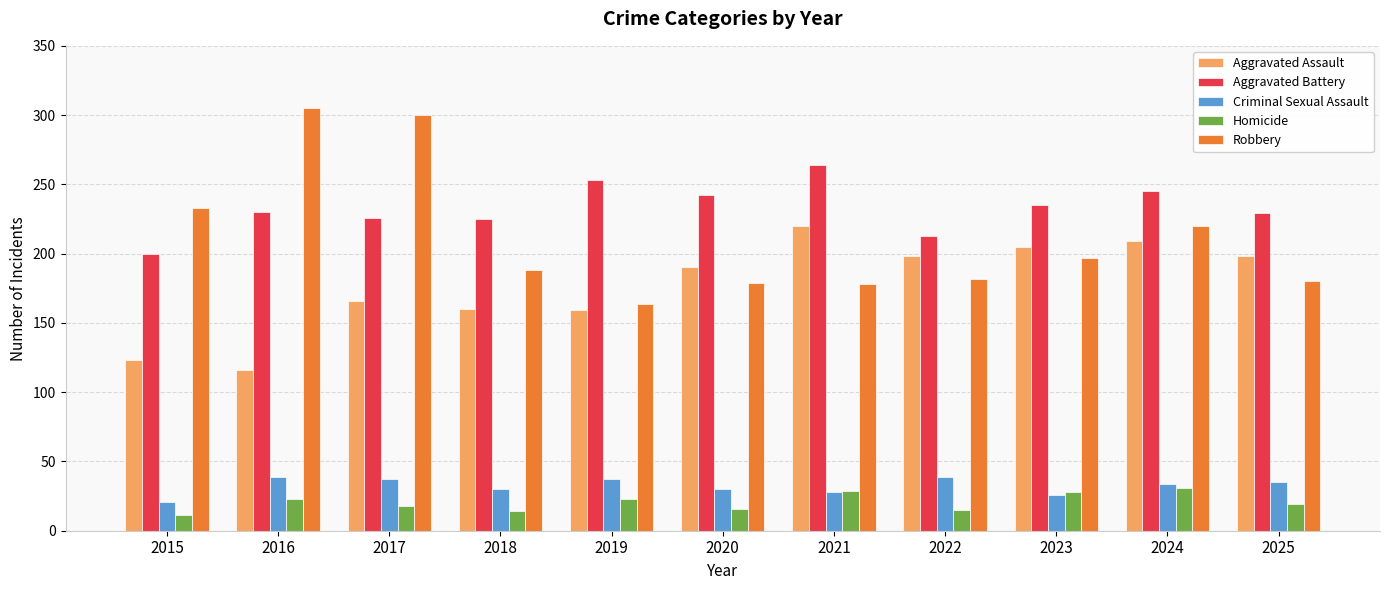

Is the value of Homicide at 2025 greater than the value of Aggravated Battery at 2017?

No